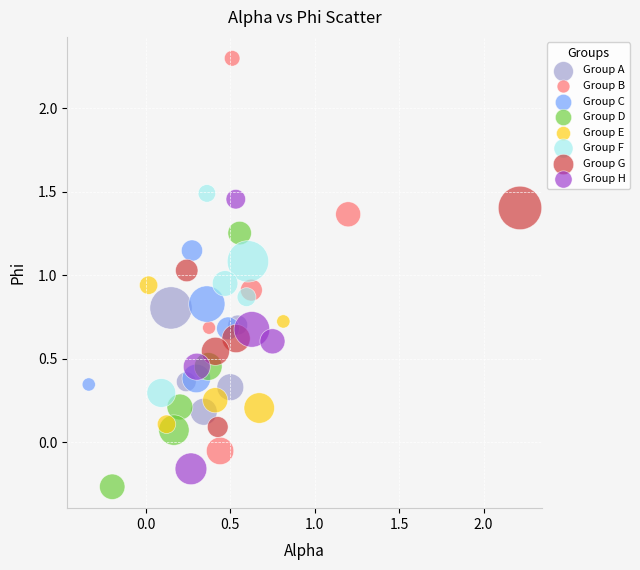

Which series has the widest spread of Y values?

Group B